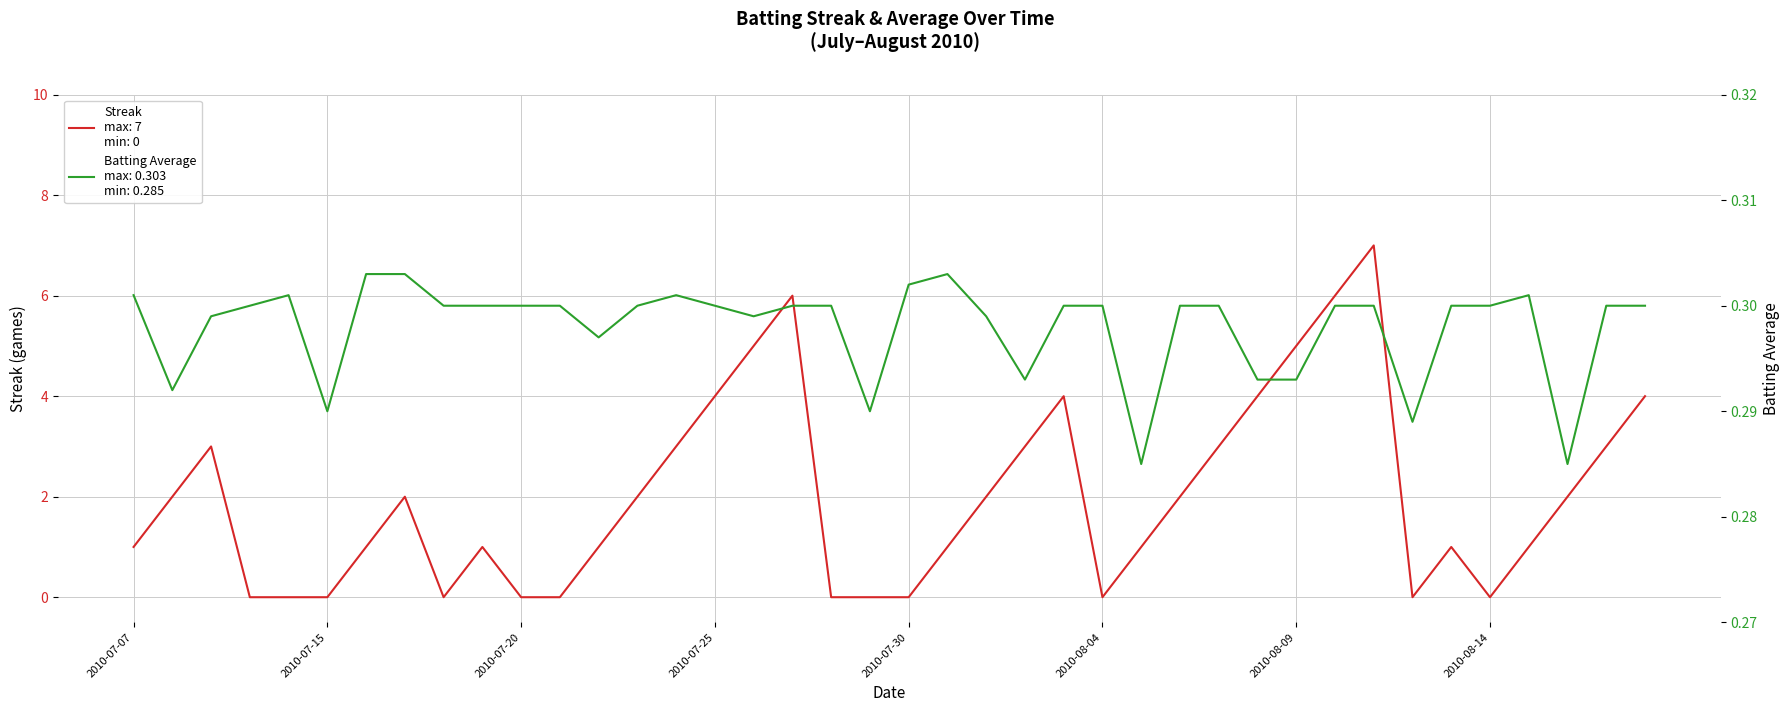

Between 2010-08-04 and 2010-08-09, which series saw the biggest shift?

Streak